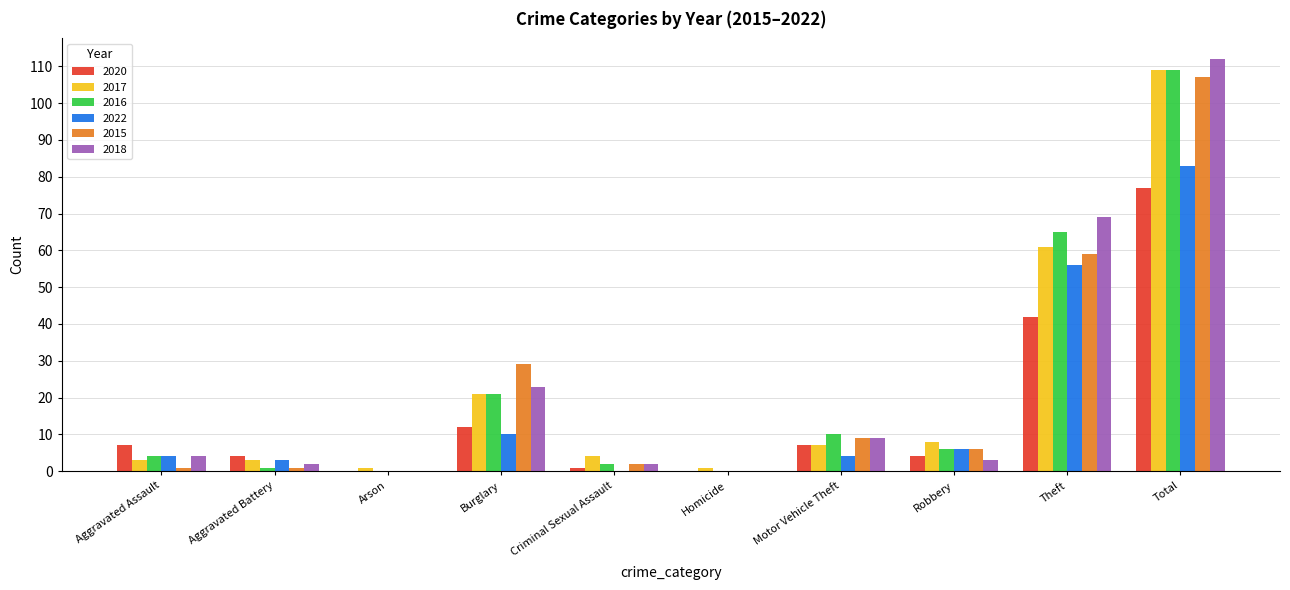

At which category is the sum across all series the highest?

Total